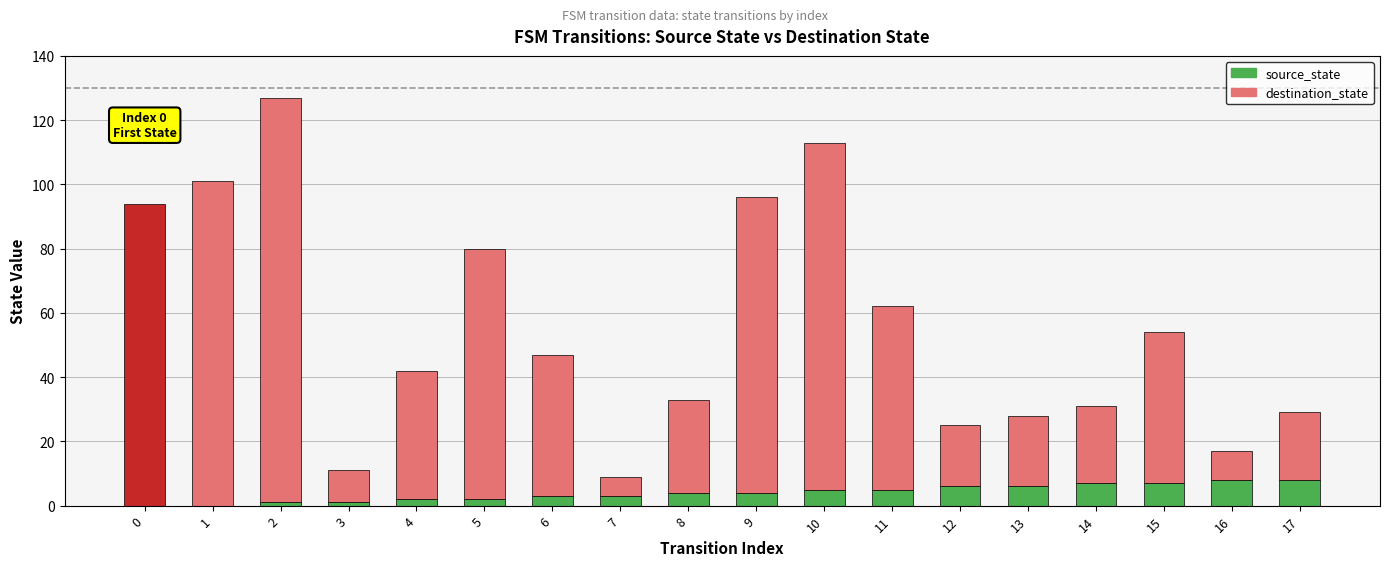

What is the sum of all source_state values?

72